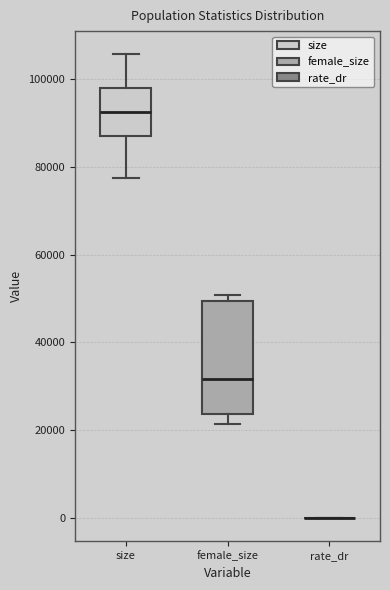

Reading left to right, read every box against the y-axis: the position of its median line, the range the box covers, and the ends of its whiskers. The values are not printed on the chart, so give them approximately, as read against the axis.

size: median 92000, box 88000 to 98000, whiskers 78000 to 106000
female_size: median 32000, box 24000 to 50000, whiskers 22000 to 50000 (just above the box's upper edge)
rate_dr: box collapsed to a line at 0, whiskers 0 to 0